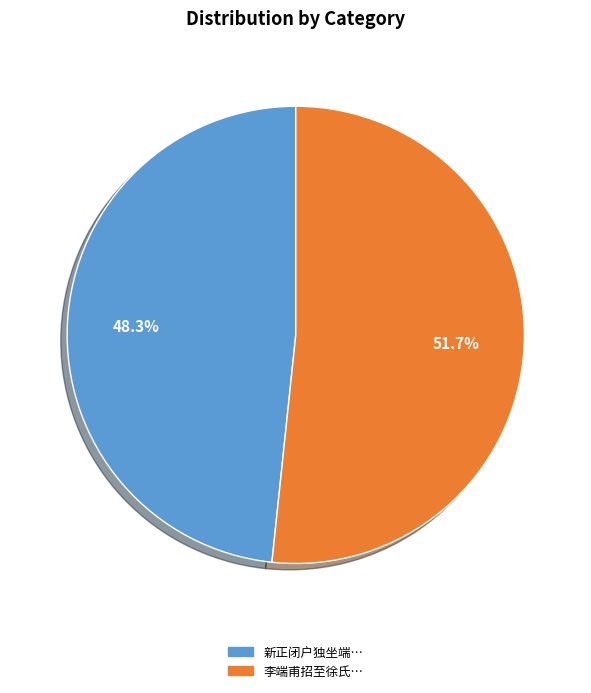

Is there any slice that represents more than half of the pie?

Yes